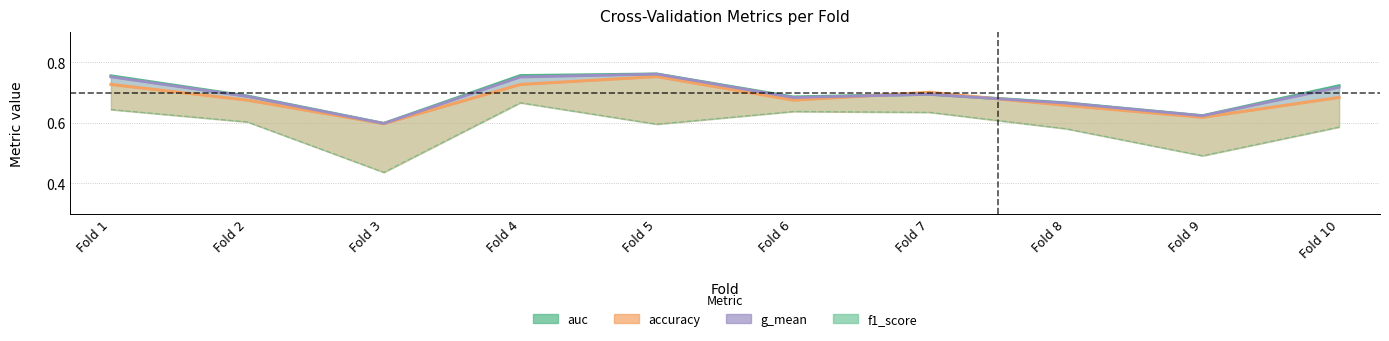

Which category has the highest value in the auc series?

Fold 5